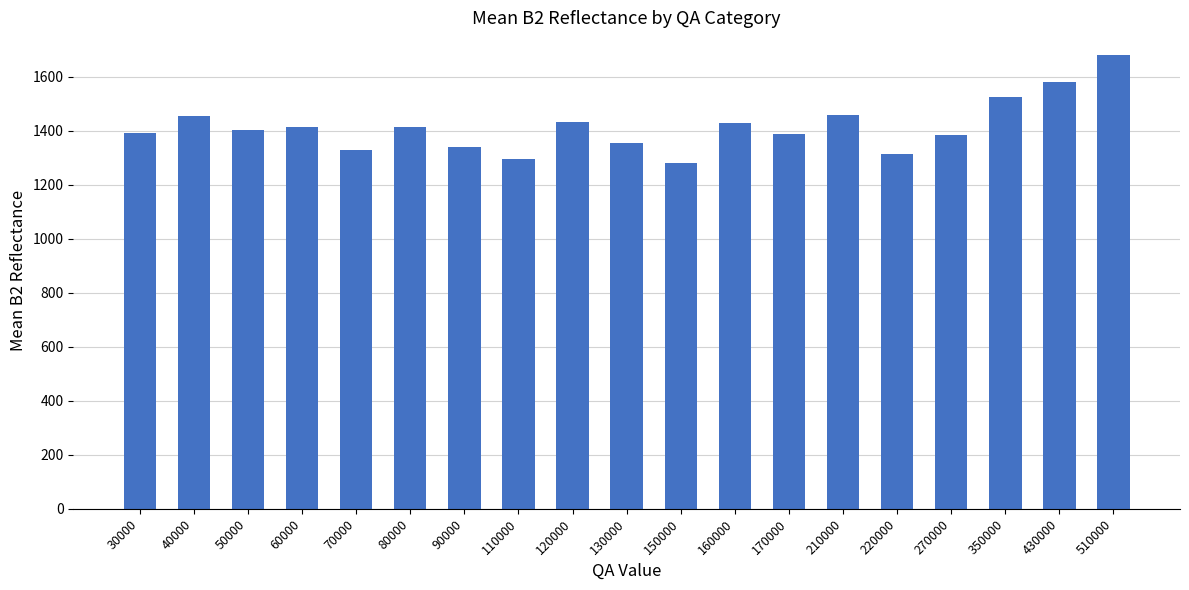

What is the change in value from 90000 to 350000?

+183.5